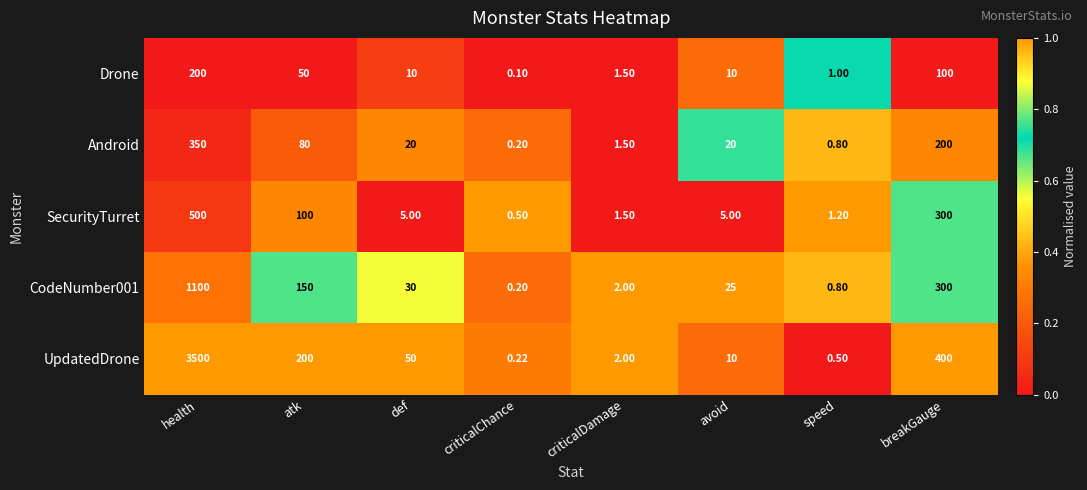

Count the number of categories in the chart.

8